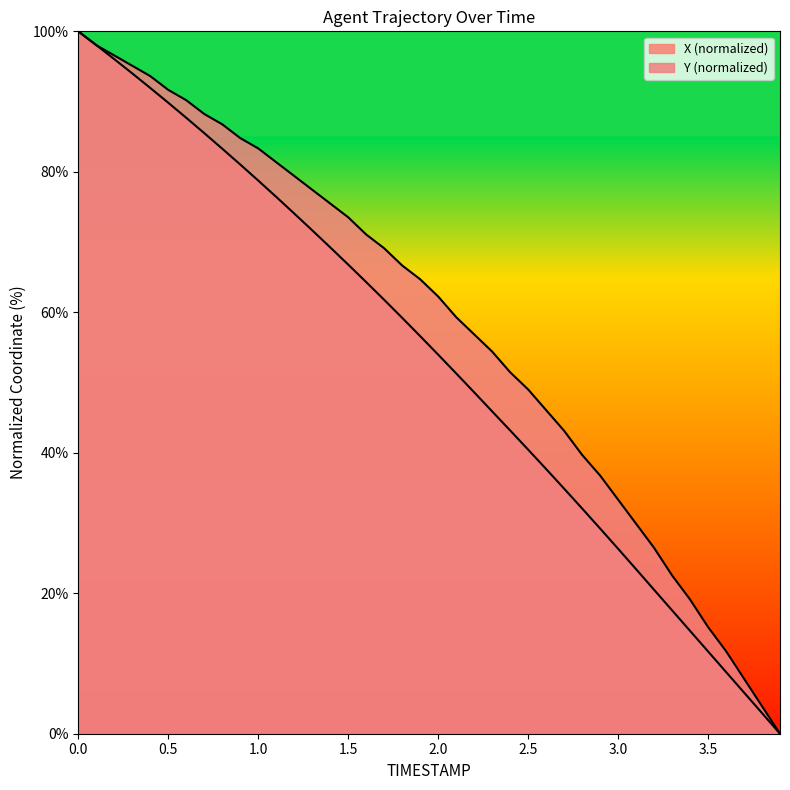

What is the difference between the maximum and minimum values in the X series?

100.0